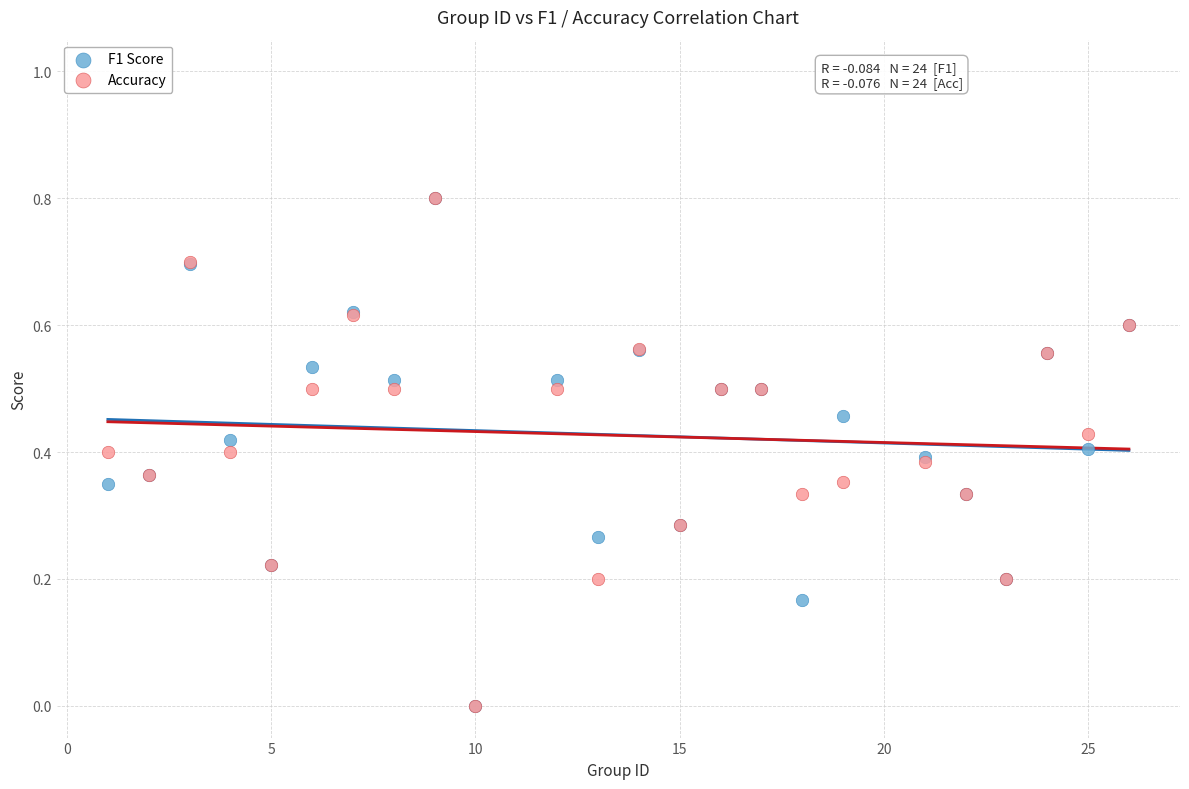

What are all the series names shown in the legend?

F1 Score, Accuracy